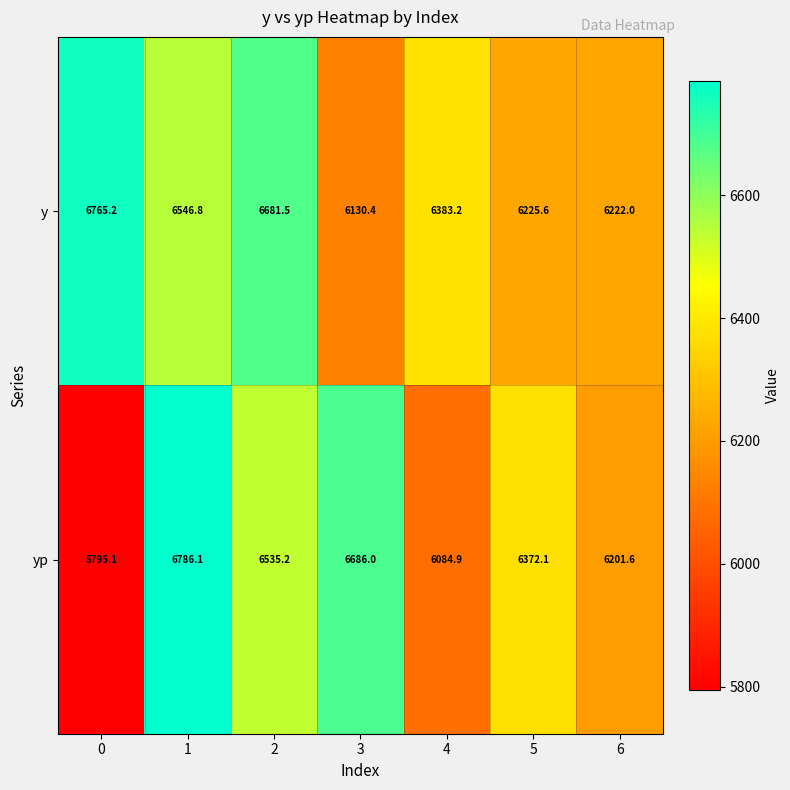

Count the number of data series in this chart.

2